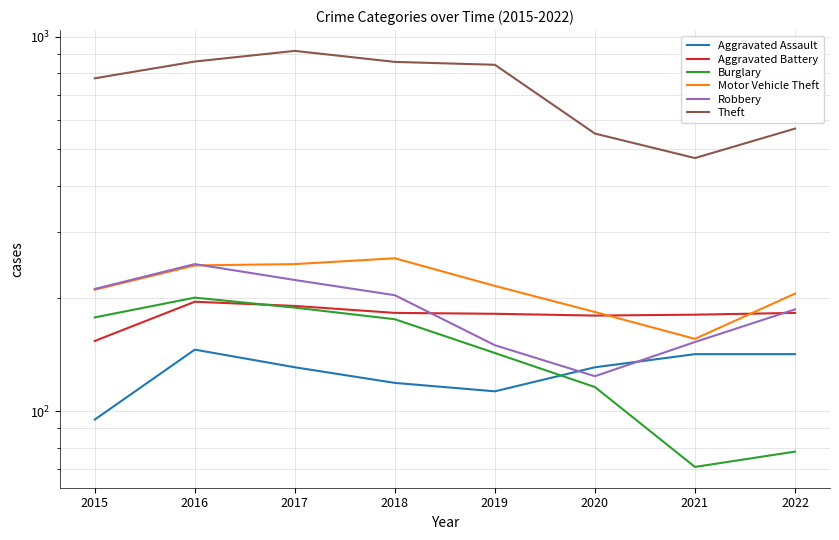

How many values in the Aggravated Battery series exceed 183?

2